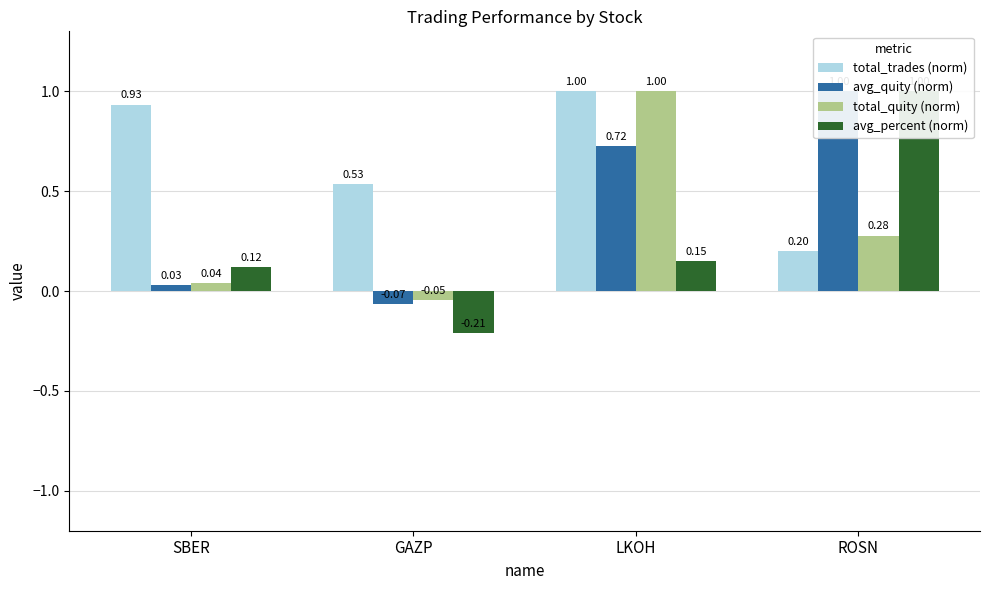

Which category has the lowest value in the avg_quity (norm) series?

GAZP